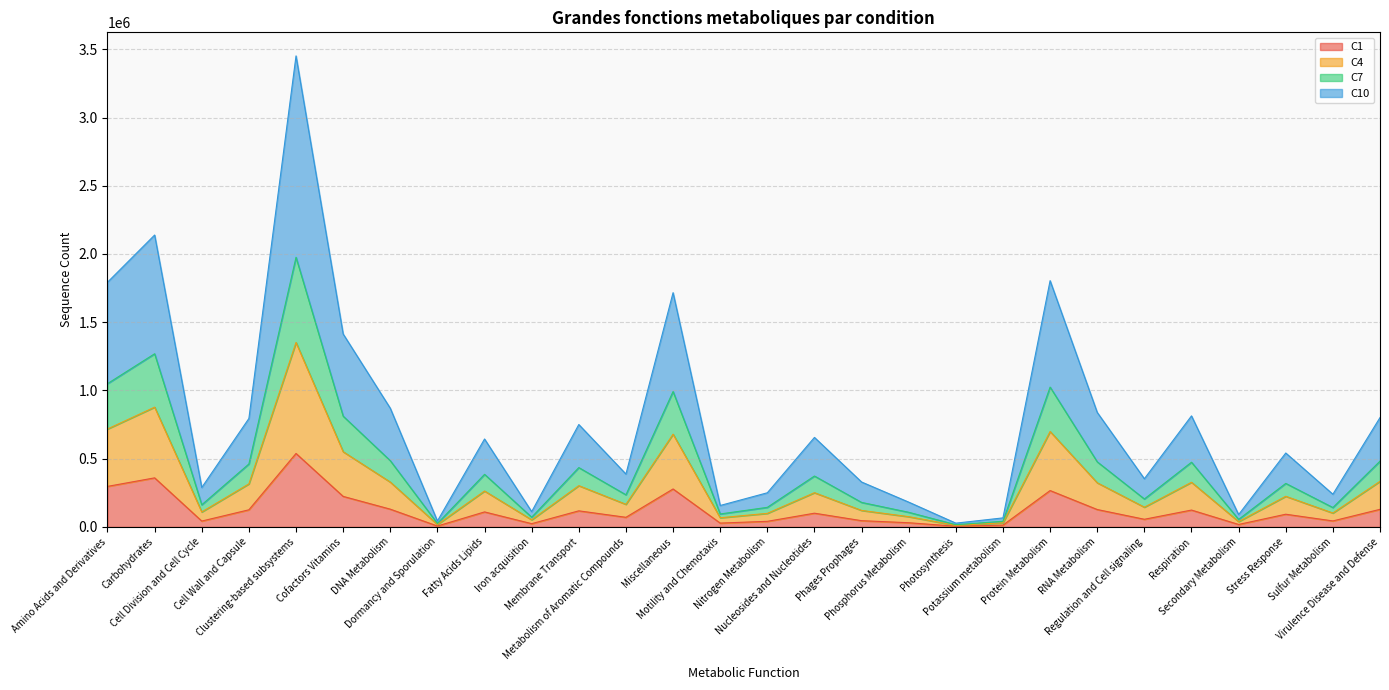

Between Cell Division and Cell Cycle and Dormancy and Sporulation, which is larger?

Cell Division and Cell Cycle